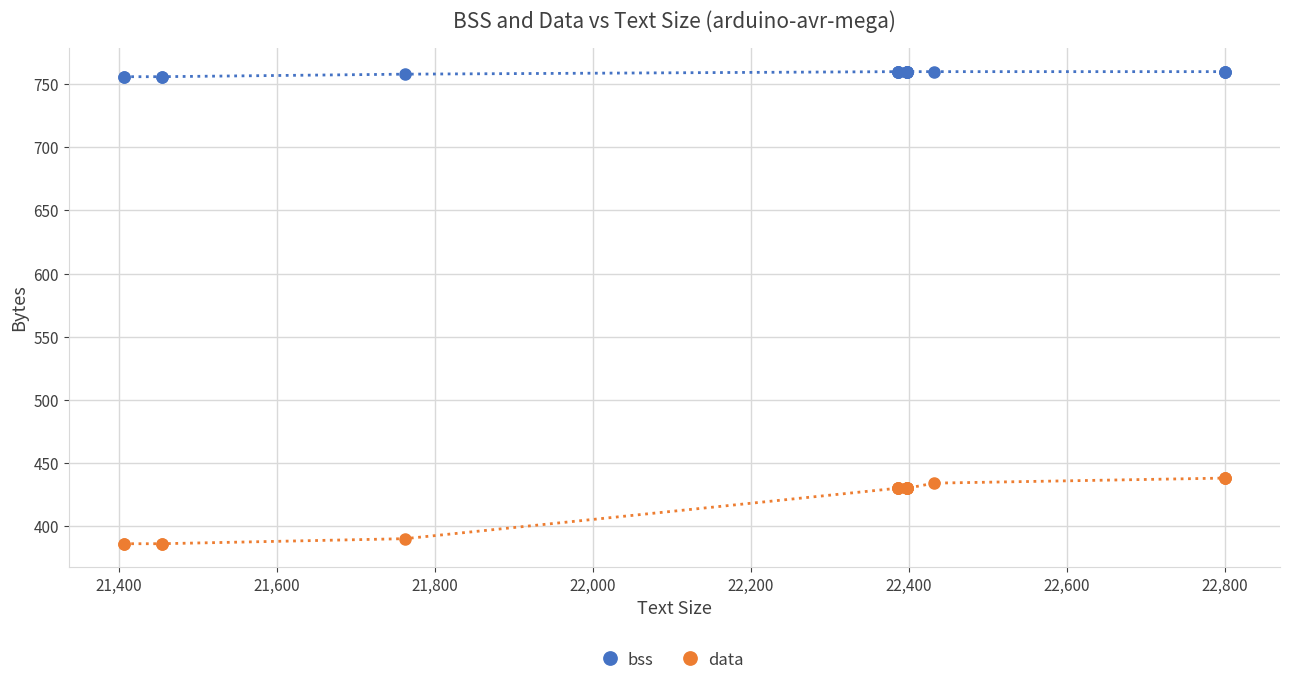

Is this an area chart (filled region under the line)?

No